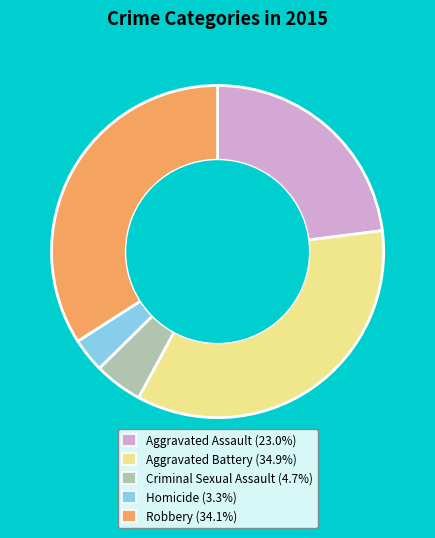

Does Aggravated Battery (34.9%) account for over 50% of the chart?

No